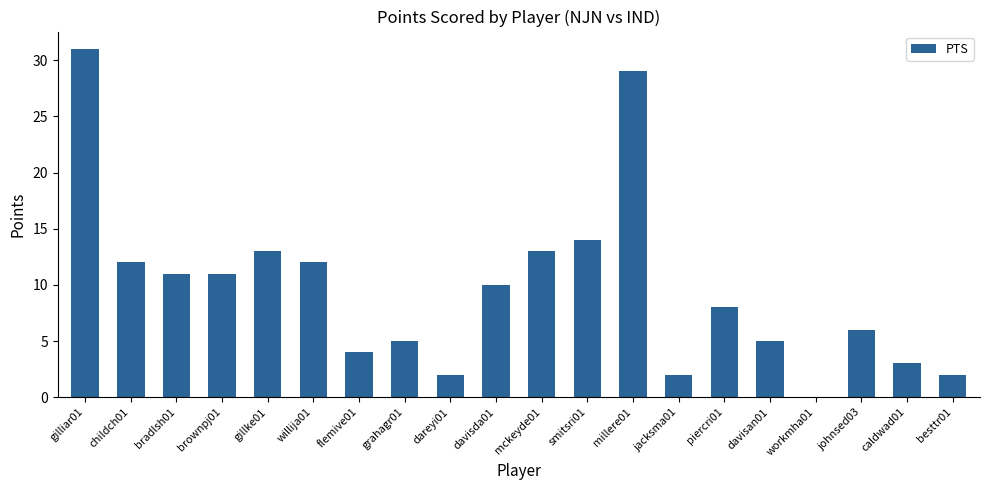

Where is the data nearest to the value 15?

smitsri01